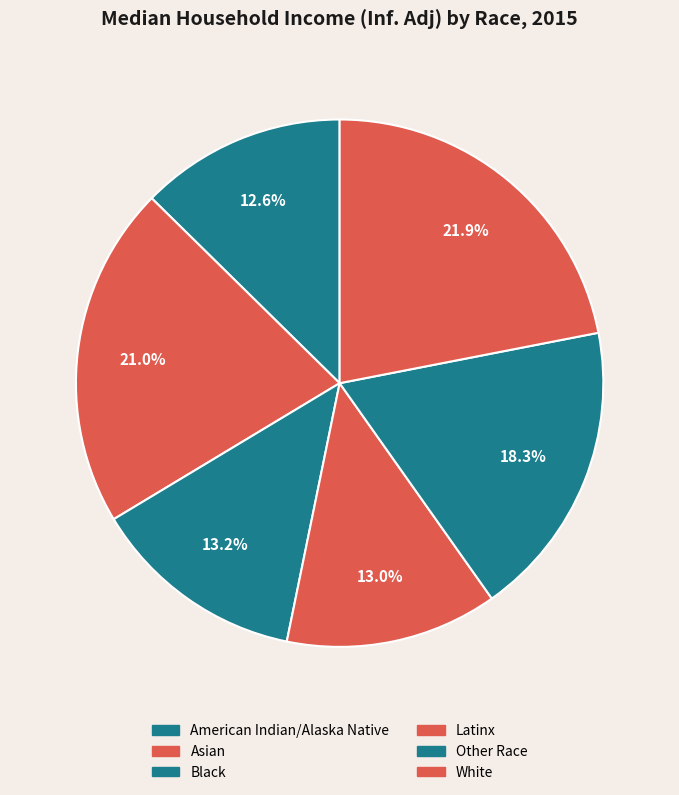

Does any single category account for the majority?

No